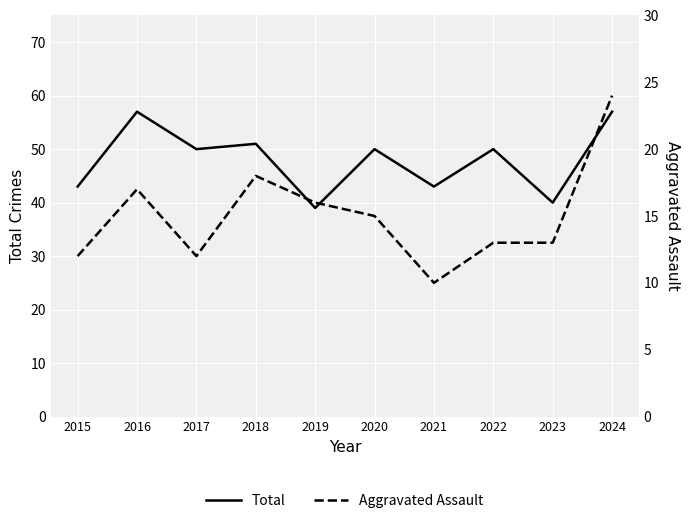

Which series has the largest total across all categories?

Total